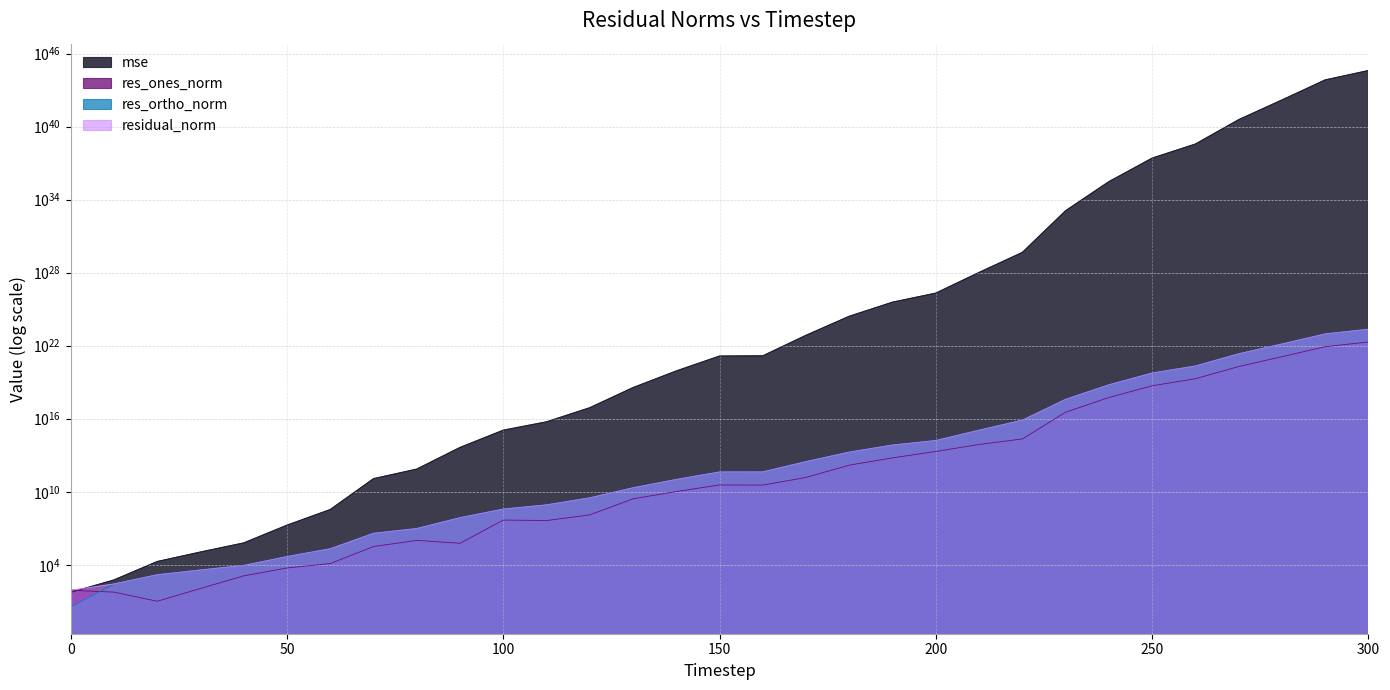

Reading right to left, extract all data points from this chart.

mse: 411227230053871699284336534673950801095819264.0	69435804315858239011016367177974485891416064.0	1556075075947879449117448048126841988317184.0	37669246152178799357910724385124164567040.0	374709051780469513519710809652641923072.0	25998468569748752202263233550006353920.0	304591791024821092956801320028733440.0	1245831302513613240441249082638336.0	467563854340751267281588191232.0	10606331210753434732248170496.0	210791452717689153291026432.0	38225309130947253810233344.0	2653869497832153202819072.0	72573838268838644285440.0	1485167721430985736192.0	1428011559202519515136.0	84917493114466140160.0	3639034215541049856.0	80935188396474928.0	5594472157034164.0	1152533747096650.5	43961186210133.6	731068112203.9	119066919077.3	347614507.2	17996830.1	627772.5	112423.5	18585.4	568.6	53.9
res_ones_norm: 20279202923828643627008.0	8332855809345908113408.0	1247400678063749464064.0	194118135124673593344.0	19363068239218937856.0	5088880117995954176.0	555342043054948352.0	34272486315662924.0	218604160316014.3	77194011186892.3	20562562772430.3	6090172455940.3	1543154861018.6	150480453074.8	35149781036.8	36201737986.7	10399732546.9	2639876832.2	125571890.9	43112230.0	47260235.7	584453.9	1009636.0	313979.6	12607.1	5494.2	1228.8	113.3	10.0	56.8	81.0
res_ortho_norm: 223066079885191175733248.0	91660960286238312497152.0	13721703641093817499648.0	2134939385598929010688.0	212930918153237233664.0	56088469979613593600.0	6070567825190962176.0	388351407347010304.0	7549503457225791.0	1134906820998445.5	159040052325783.5	68017626490730.1	17927374370231.6	2971761077549.9	424210979239.9	415820687784.4	101251072700.1	20904382904.2	3139796917.7	825025417.1	371988692.4	73231981.6	9389938.5	3798365.6	205548.1	46534.1	8664.8	3701.7	1505.8	257.2	3.5
residual_norm: 223985986317386277453824.0	92038948964743751139328.0	13778285788357030051840.0	2143746260770106376192.0	213809504740124393472.0	56318852665065431040.0	6095916543476311040.0	389860768617029248.0	7552667755804677.0	1137529079941220.2	160363827690530.2	68289733591335.4	17993667739944.6	2975568562274.8	425664729587.2	417393591496.9	101783761769.6	21070409922.4	3142306952.6	826151077.7	374978822.3	73234313.8	9444062.1	3811320.5	205934.4	46857.4	8751.5	3703.5	1505.8	263.4	81.1